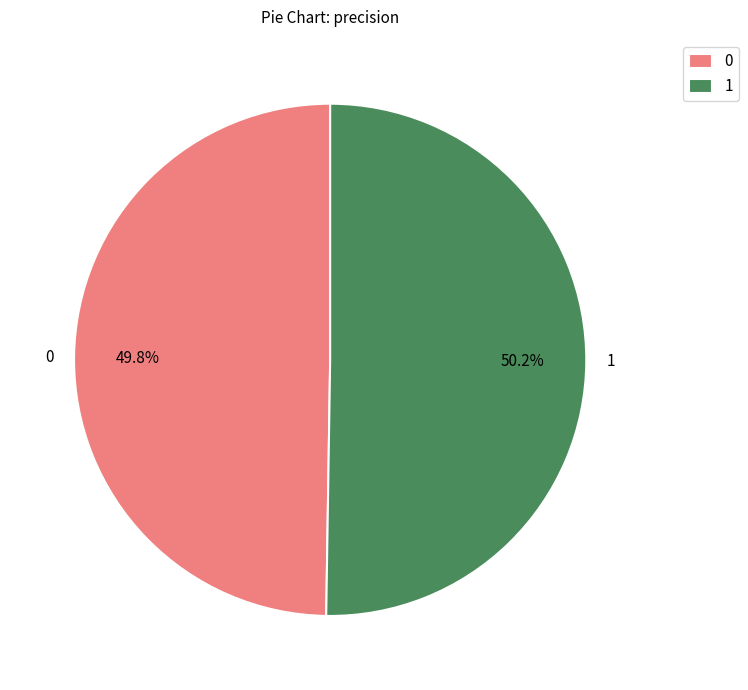

Is there a majority slice in this chart?

Yes